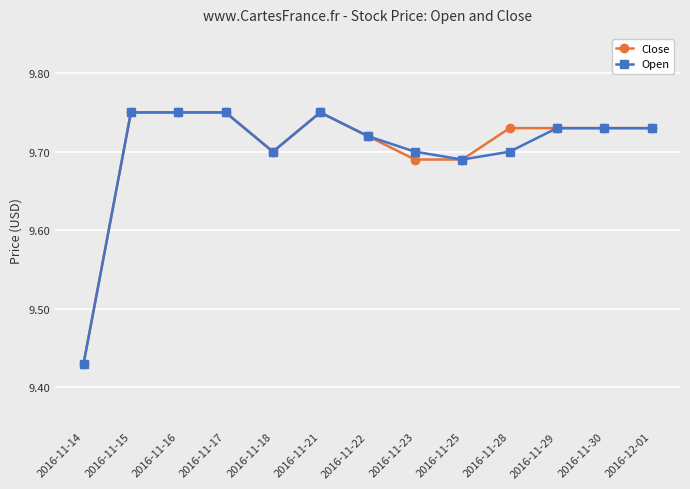

What is the sum of the Close values at 2016-11-22 and 2016-12-01?

19.5